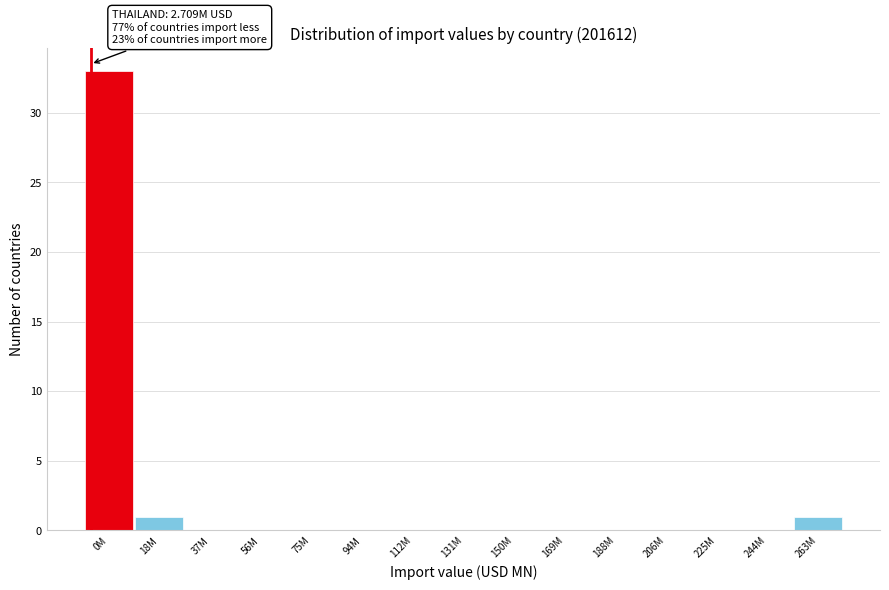

Reading right to left, what are all the values shown in this chart?

263M=1	244M=0	225M=0	206M=0	188M=0	169M=0	150M=0	131M=0	112M=0	94M=0	75M=0	56M=0	37M=0	18M=1	0M=33